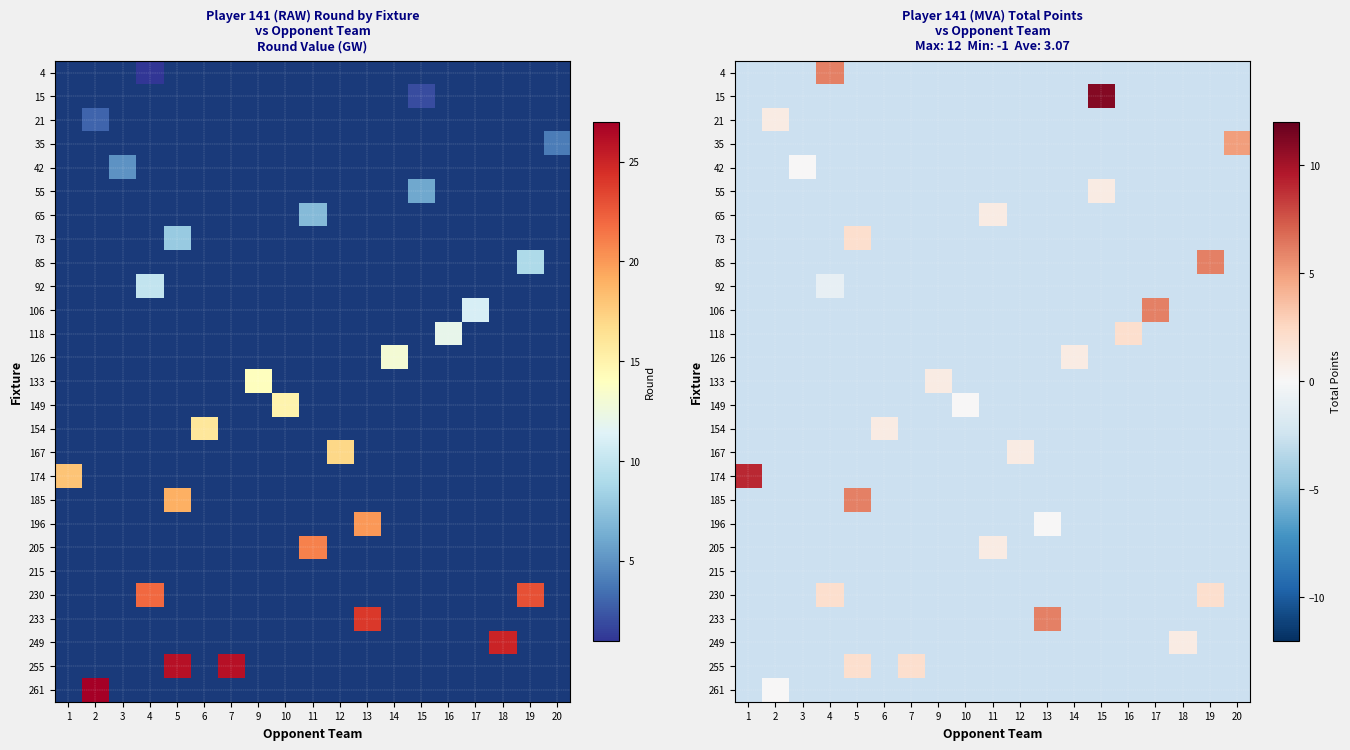

Is the value of 42 at 1 greater than the value of 133 at 15?

No